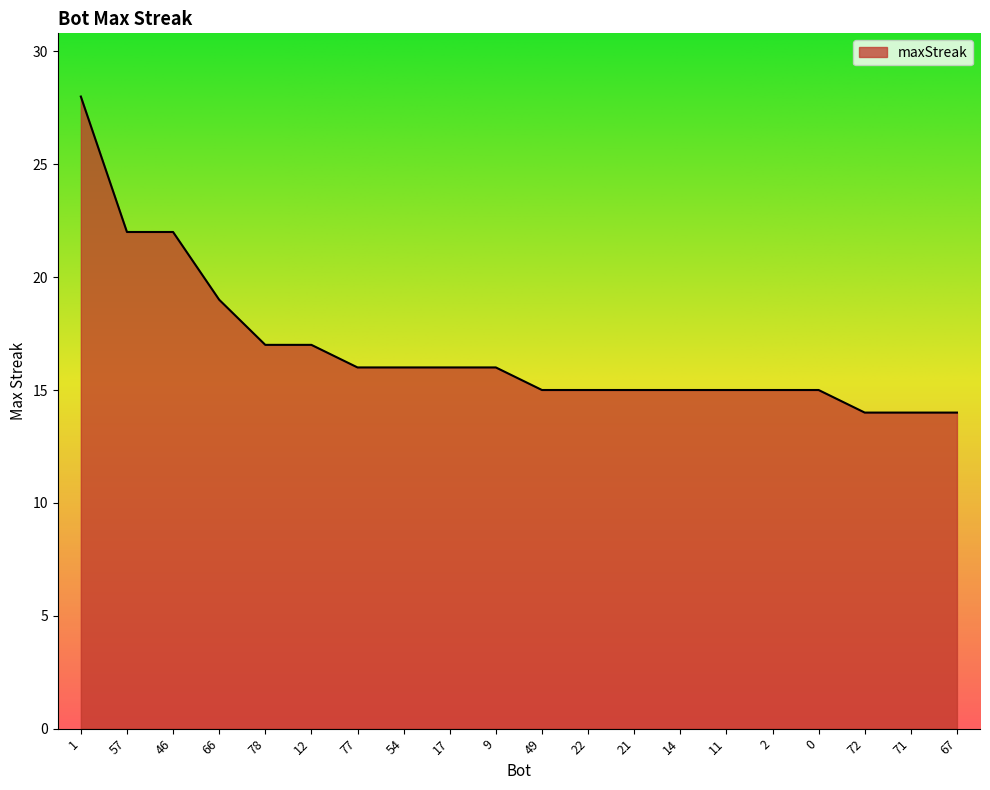

What is the minimum value shown in the chart?

14